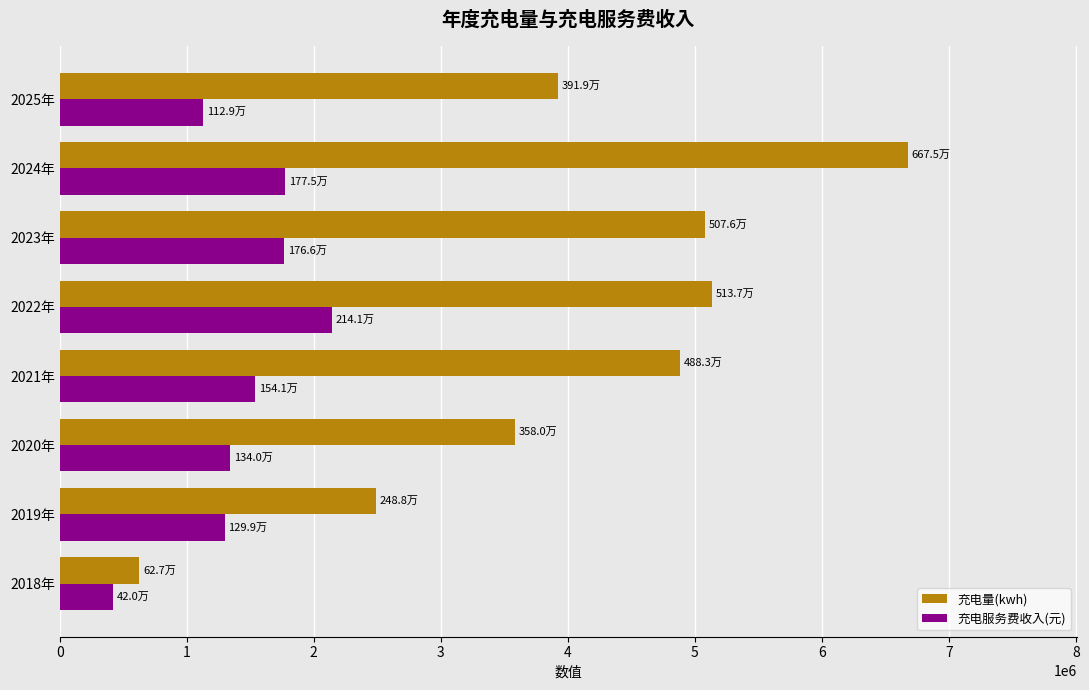

Rank the series by their average value, from highest to lowest.

充电量(kwh), 充电服务费收入(元)